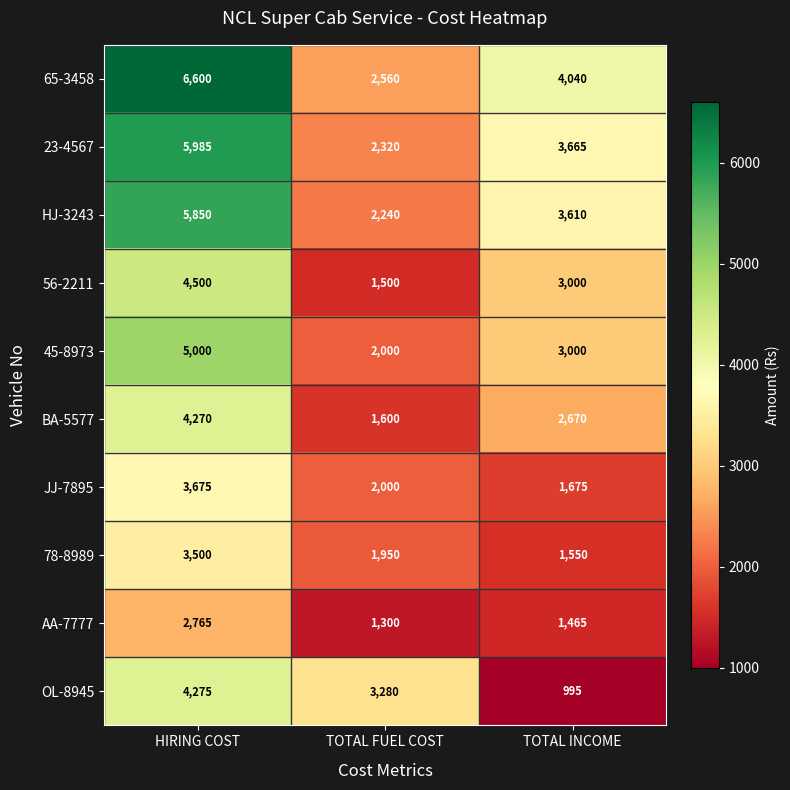

What value does the 23-4567 series have at TOTAL INCOME?

3665